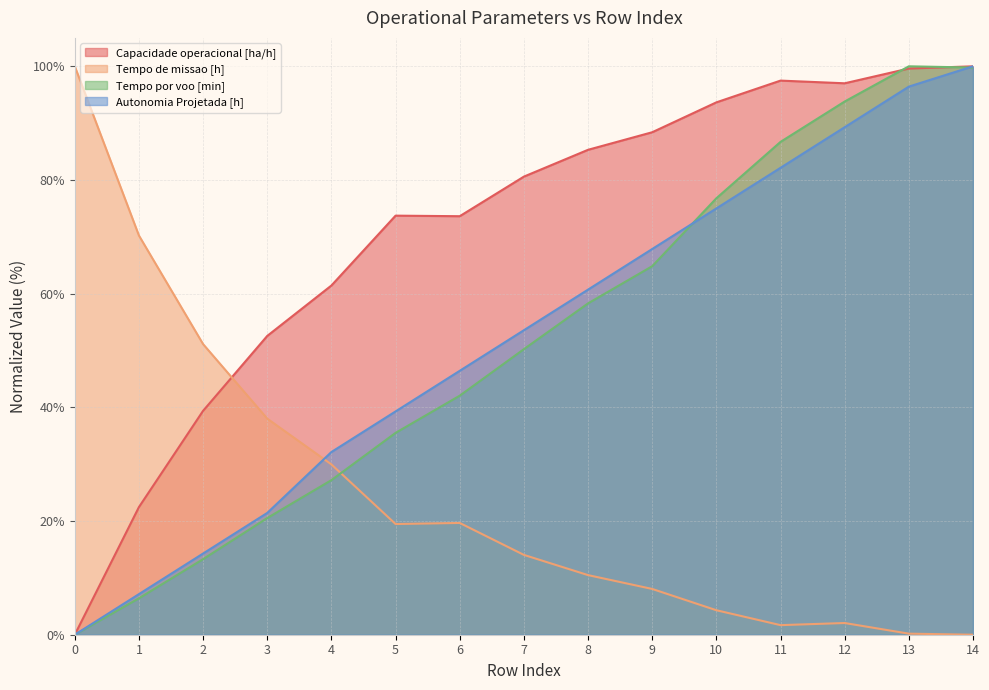

How many data points in Autonomia Projetada [h] are above 53?

8